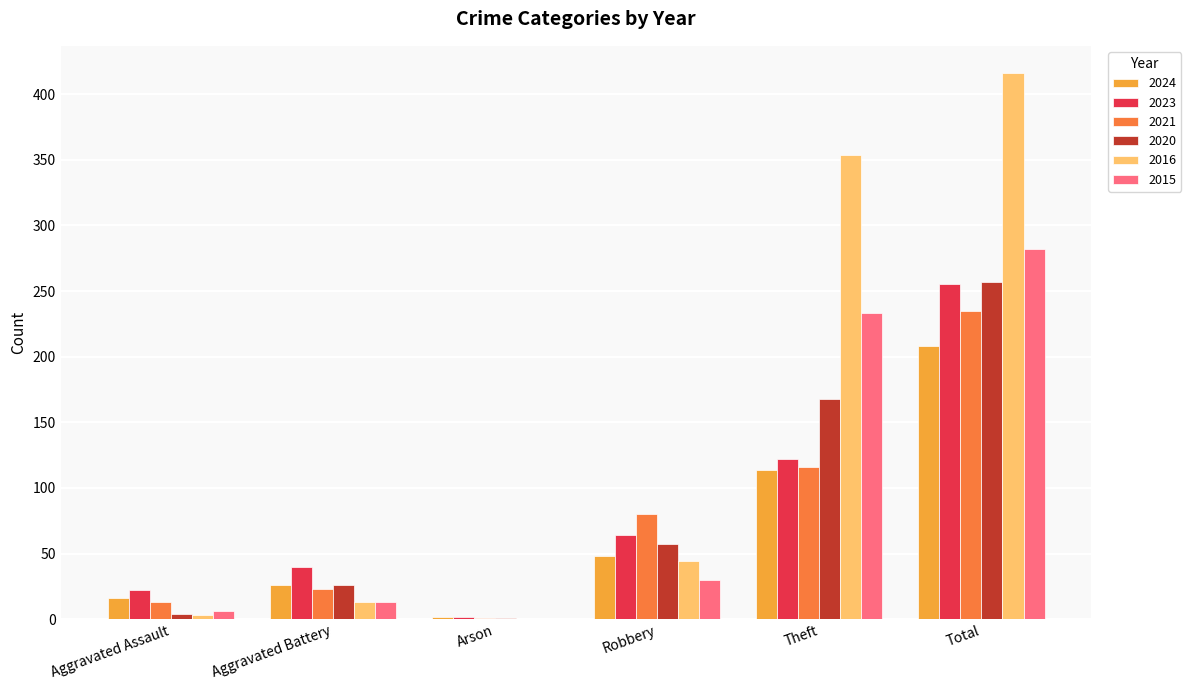

True or false: 2015 has a value of 360 at Theft.

False